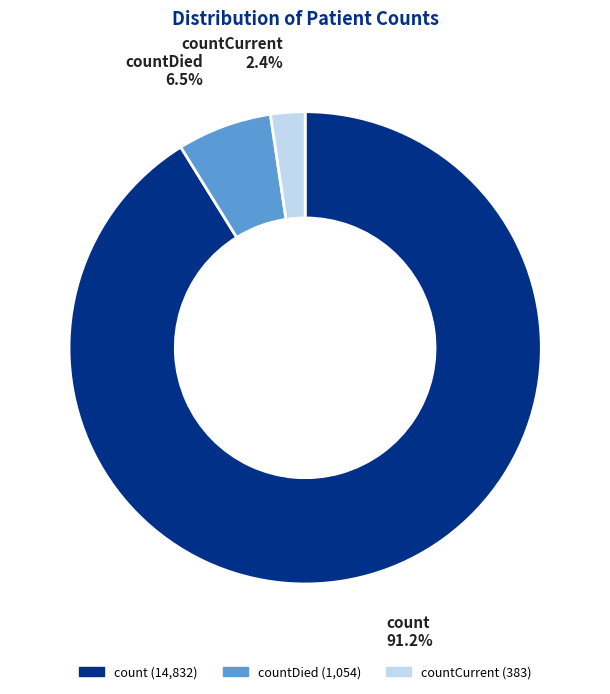

To the nearest percent, what is the difference between the largest and smallest slice percentages?

89%